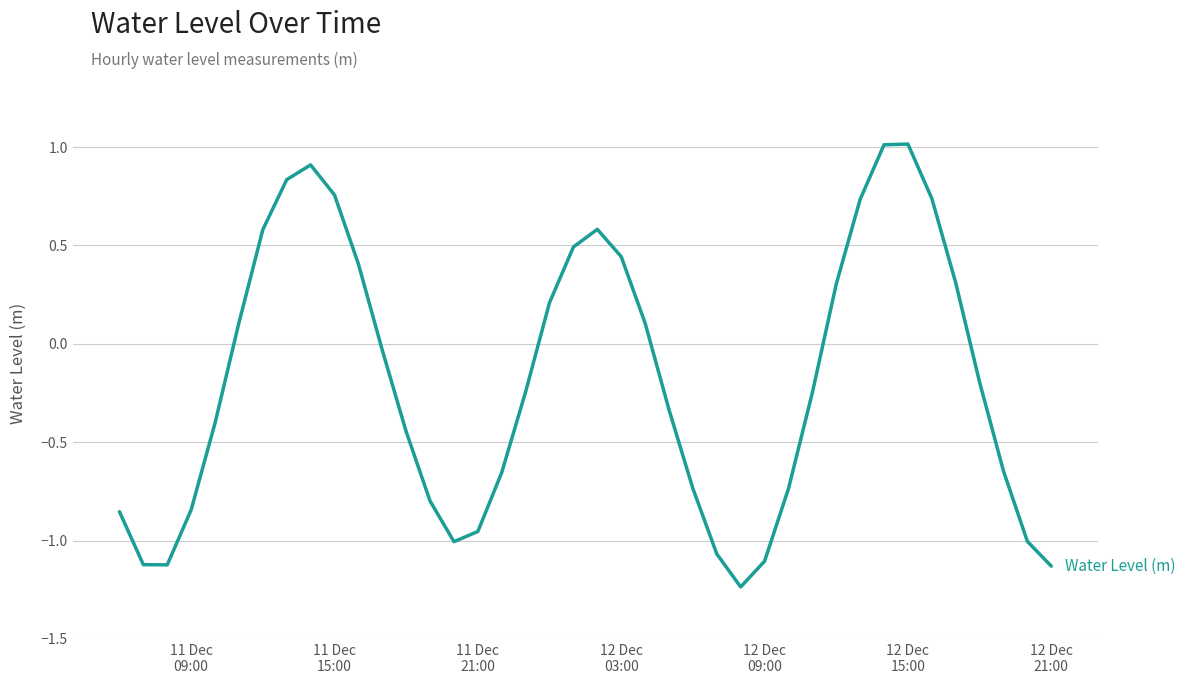

What is the maximum value shown in the chart?

1.0